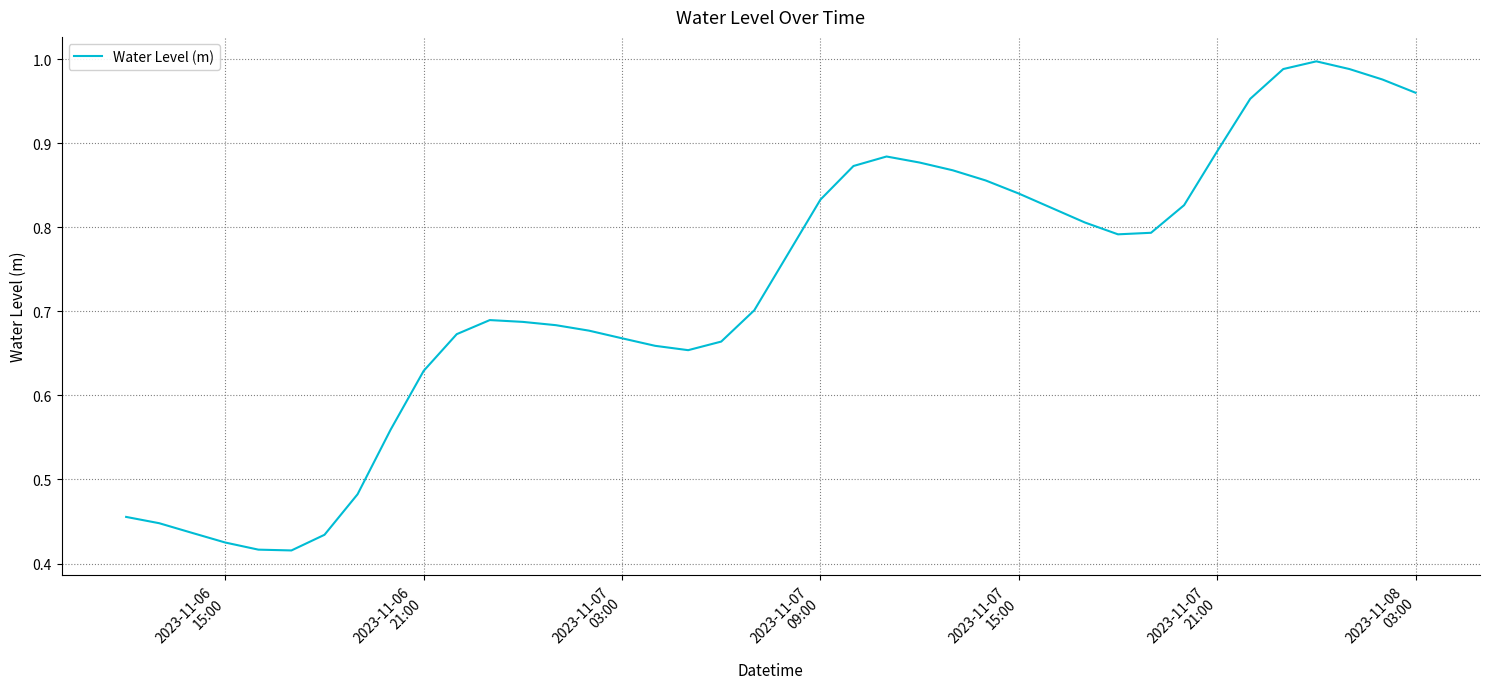

Does the chart have visible grid lines?

Yes